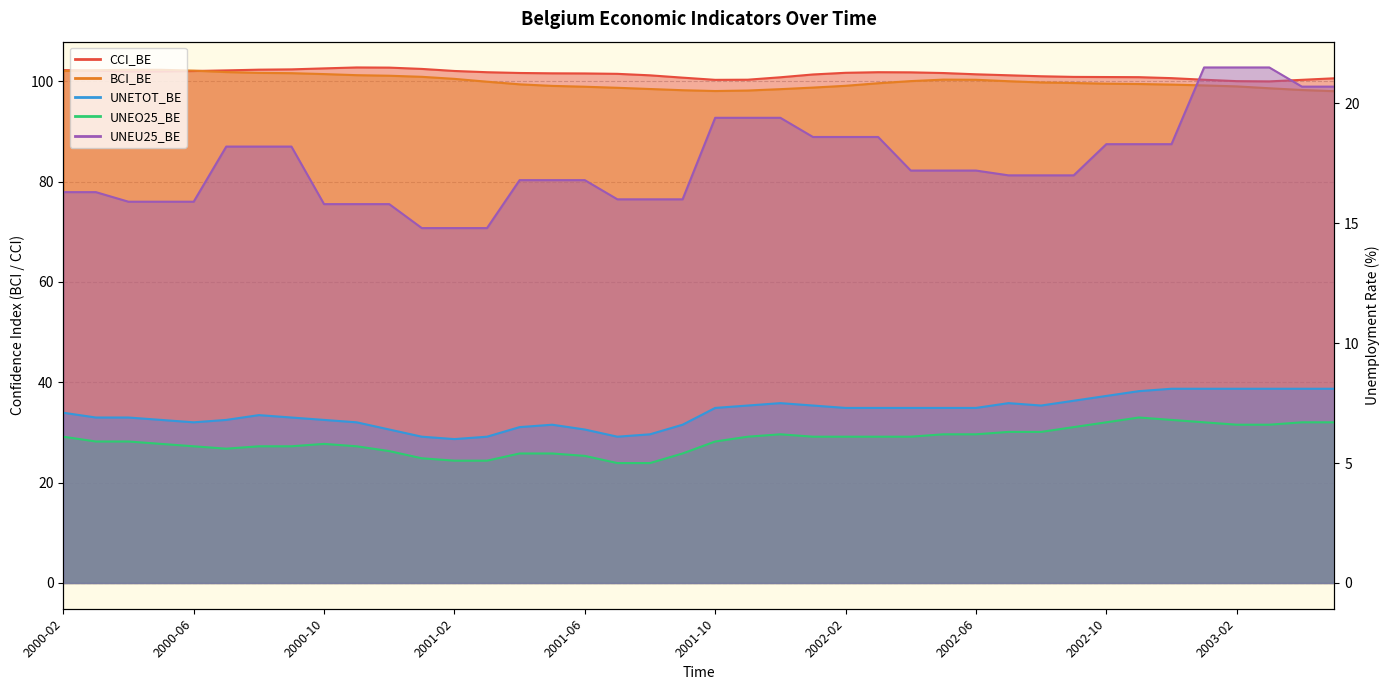

What is the approximate value of BCI_BE at 2001-08?

98.5